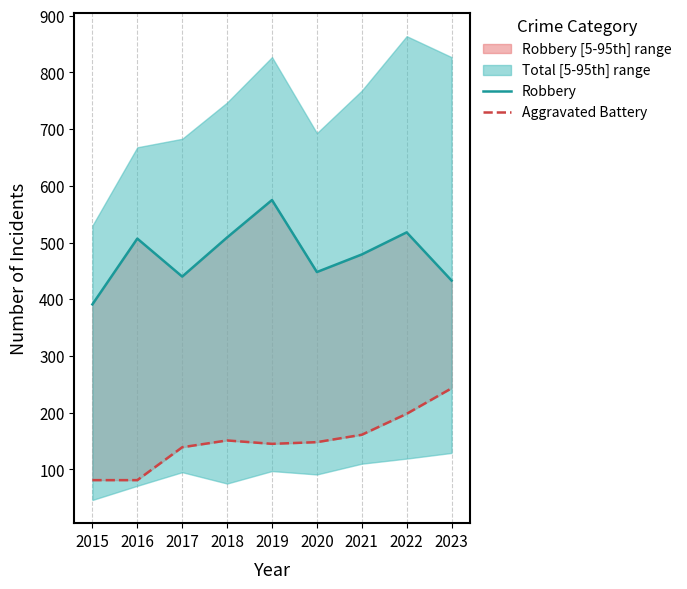

At which label does Robbery reach its minimum?

2015